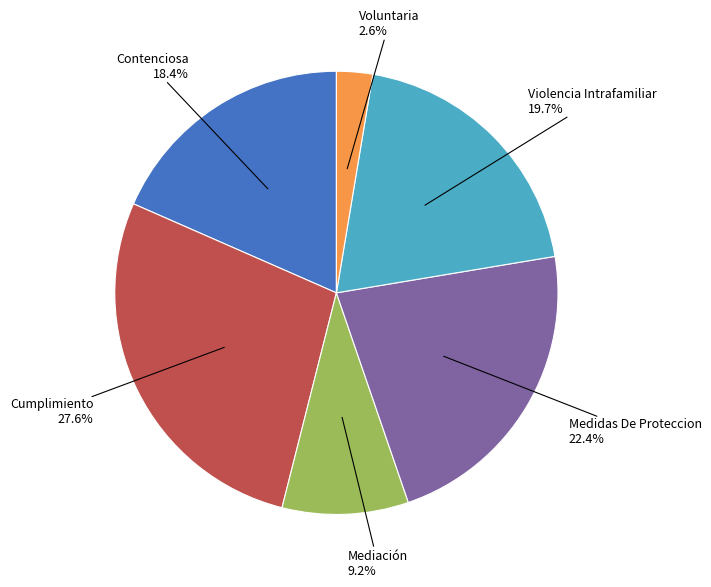

Does any single category account for the majority?

No